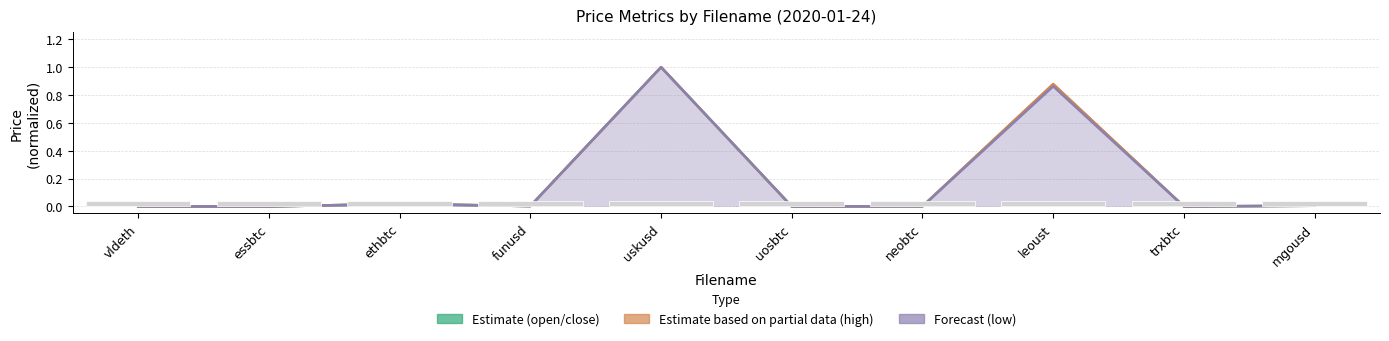

Count the number of categories in the chart.

10